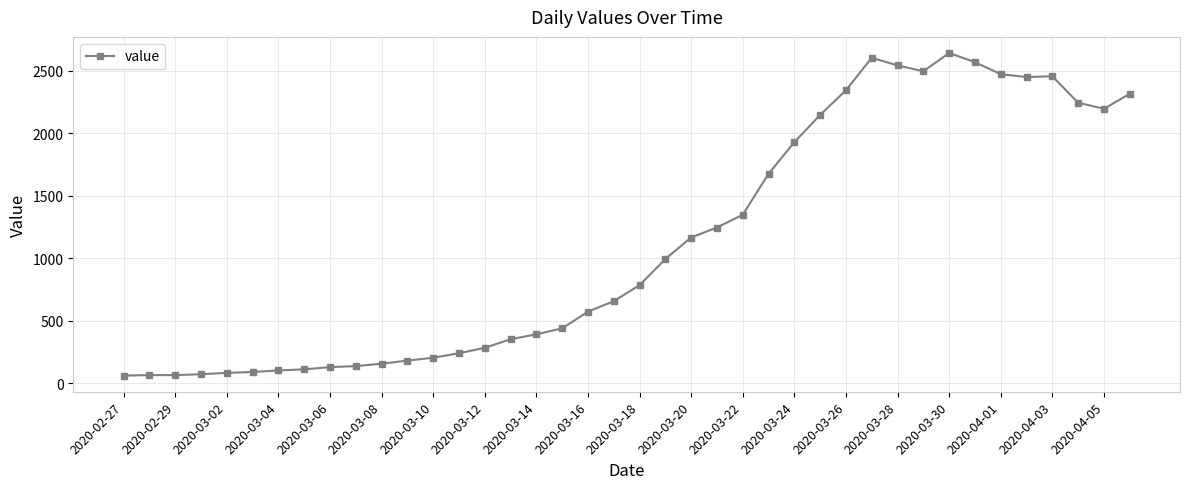

Does the chart display data point markers on the line(s)?

Yes